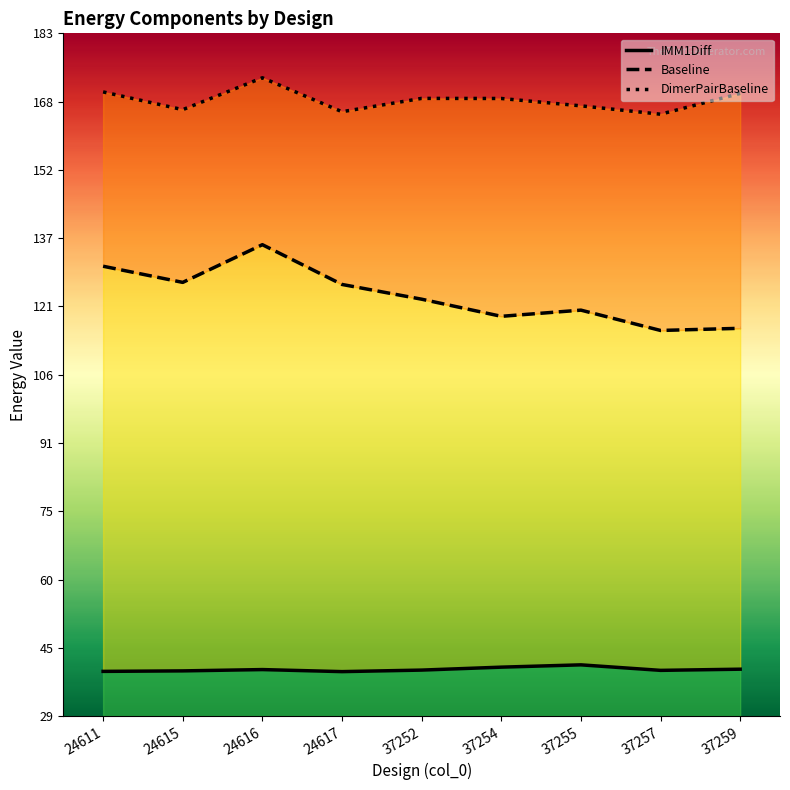

At how many categories does at least one series exceed 159?

9